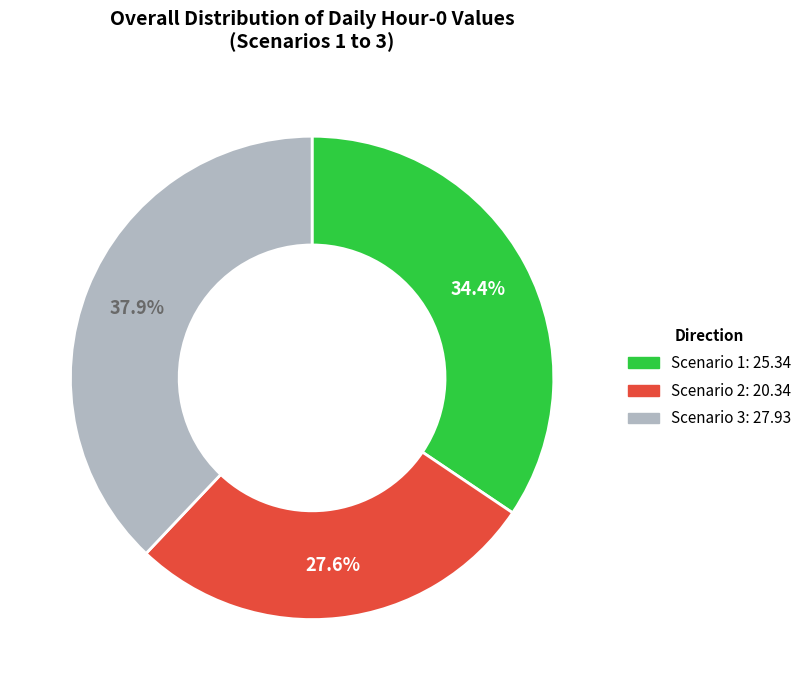

Is it true that Scenario 2 is 28% of the pie?

True